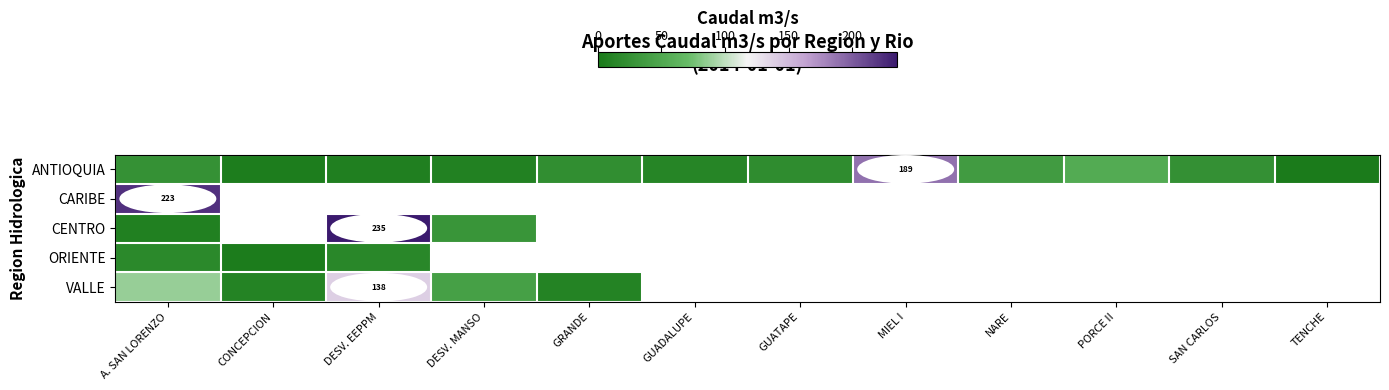

Which series has the largest total across all categories?

ANTIOQUIA